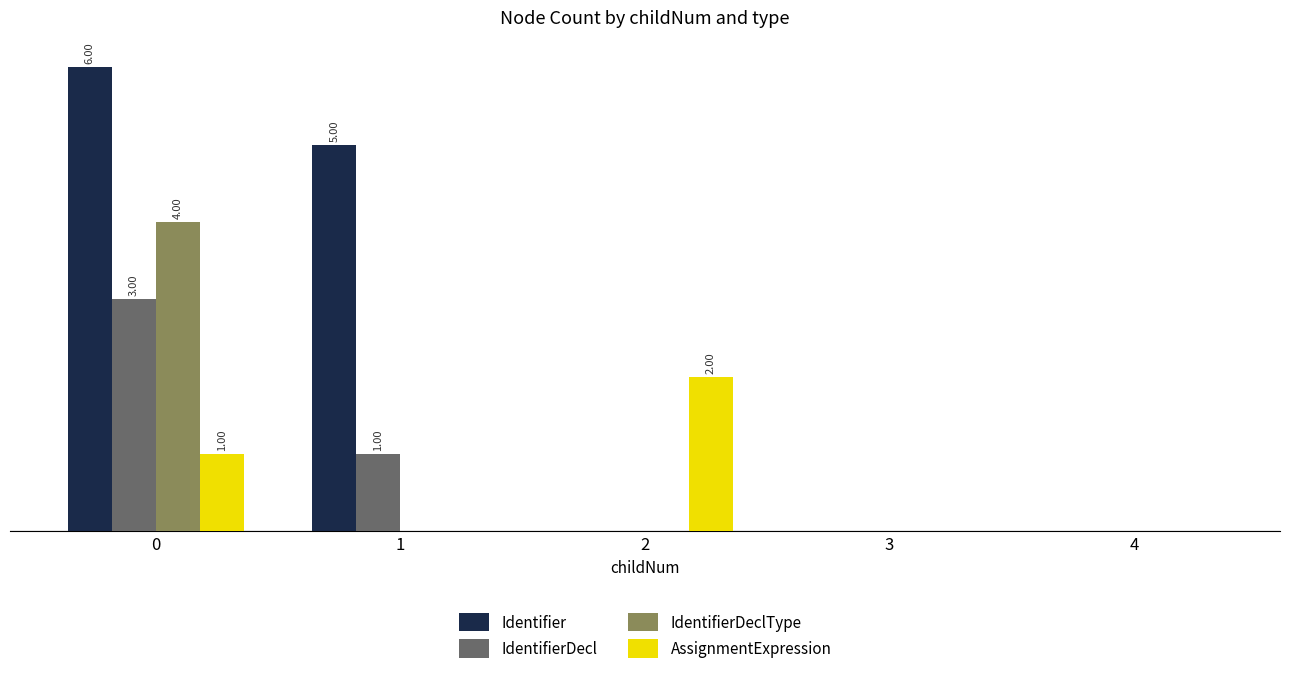

The Identifier series shows -2 at 3. True or false?

False